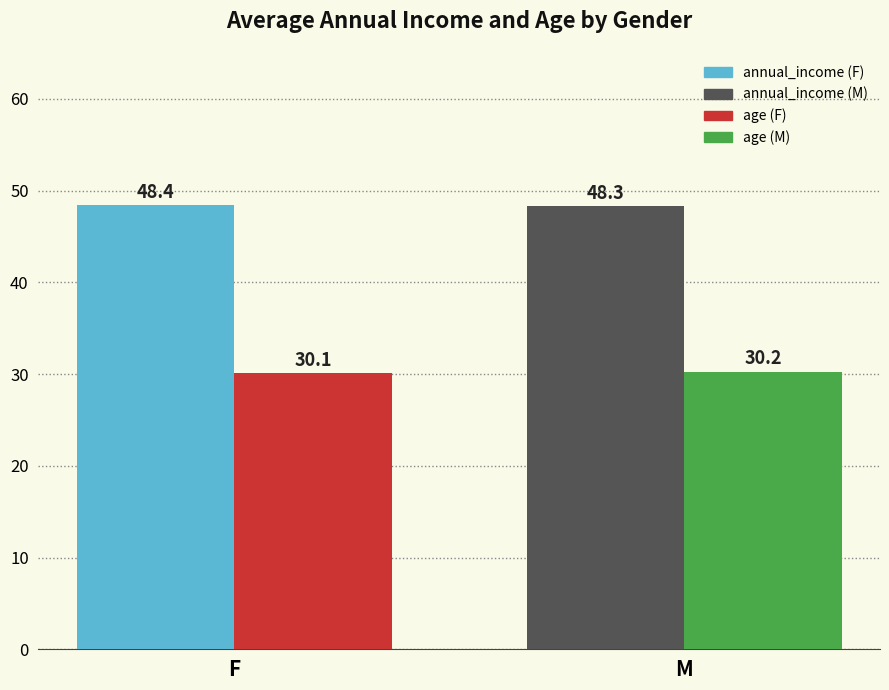

What is the total value across all series at F?

78.5